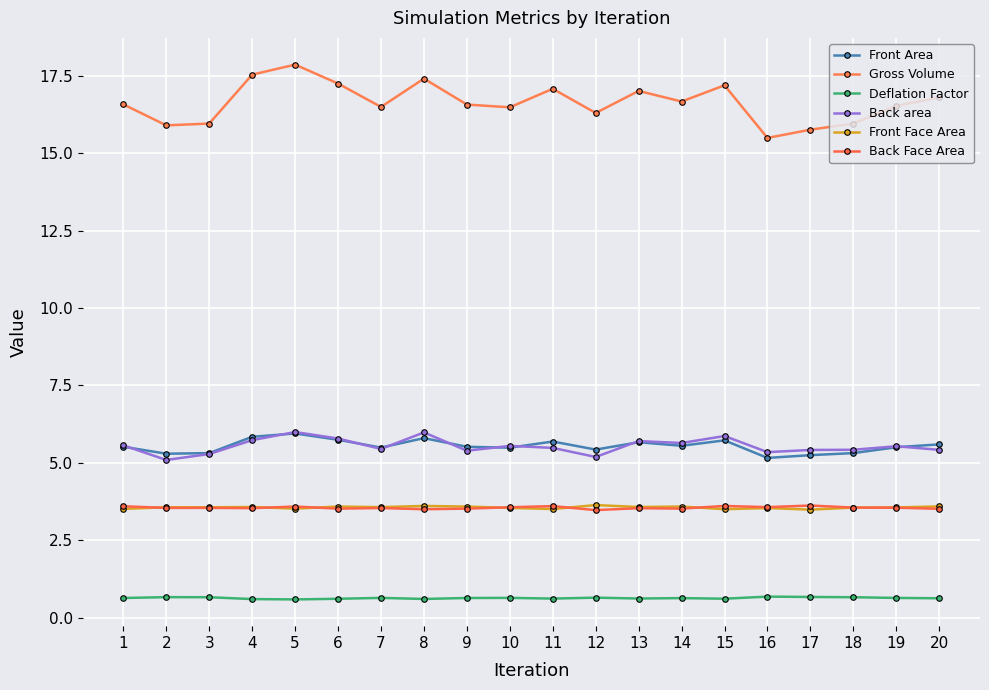

Reading left to right, list all the values displayed in this chart.

Front Area: 1=5.5	2=5.3	3=5.3	4=5.8	5=6.0	6=5.7	7=5.5	8=5.8	9=5.5	10=5.5	11=5.7	12=5.4	13=5.7	14=5.6	15=5.7	16=5.2	17=5.3	18=5.3	19=5.5	20=5.6
Gross Volume: 1=16.6	2=15.9	3=16.0	4=17.5	5=17.9	6=17.2	7=16.5	8=17.4	9=16.6	10=16.5	11=17.1	12=16.3	13=17.0	14=16.7	15=17.2	16=15.5	17=15.8	18=16.0	19=16.5	20=16.8
Deflation Factor: 1=0.6	2=0.7	3=0.7	4=0.6	5=0.6	6=0.6	7=0.6	8=0.6	9=0.6	10=0.6	11=0.6	12=0.7	13=0.6	14=0.6	15=0.6	16=0.7	17=0.7	18=0.7	19=0.6	20=0.6
Back area: 1=5.6	2=5.1	3=5.3	4=5.7	5=6.0	6=5.8	7=5.5	8=6.0	9=5.4	10=5.6	11=5.5	12=5.2	13=5.7	14=5.6	15=5.9	16=5.3	17=5.4	18=5.4	19=5.5	20=5.4
Front Face Area: 1=3.5	2=3.6	3=3.6	4=3.6	5=3.5	6=3.6	7=3.6	8=3.6	9=3.6	10=3.5	11=3.5	12=3.6	13=3.6	14=3.6	15=3.5	16=3.5	17=3.5	18=3.6	19=3.6	20=3.6
Back Face Area: 1=3.6	2=3.5	3=3.5	4=3.5	5=3.6	6=3.5	7=3.5	8=3.5	9=3.5	10=3.6	11=3.6	12=3.5	13=3.5	14=3.5	15=3.6	16=3.6	17=3.6	18=3.6	19=3.6	20=3.5